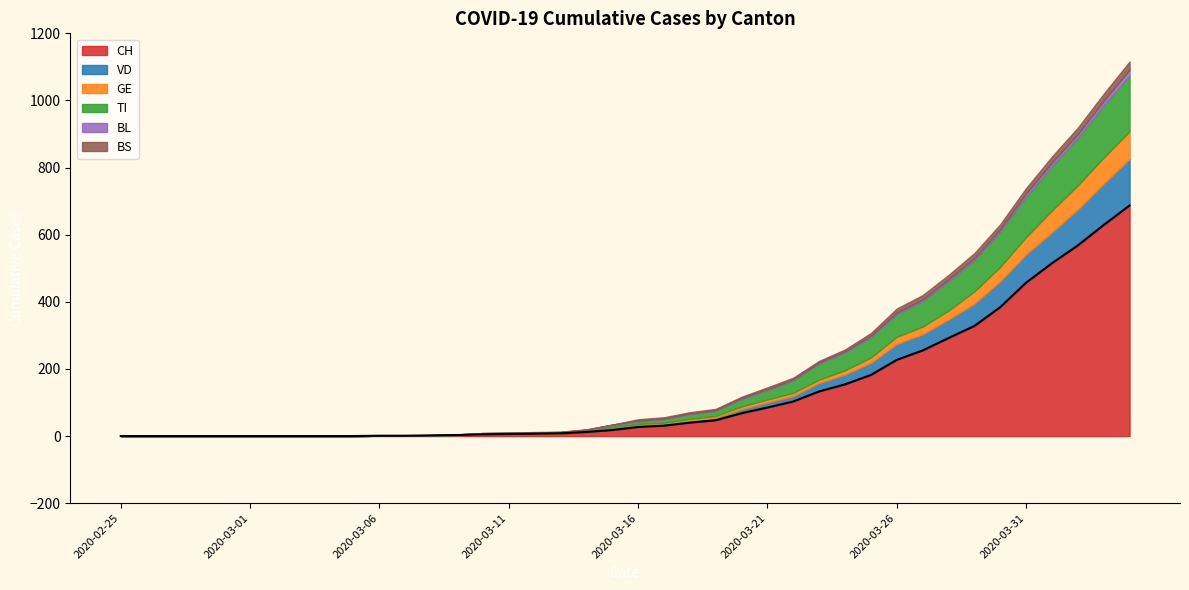

How many times do TI and VD cross each other?

1